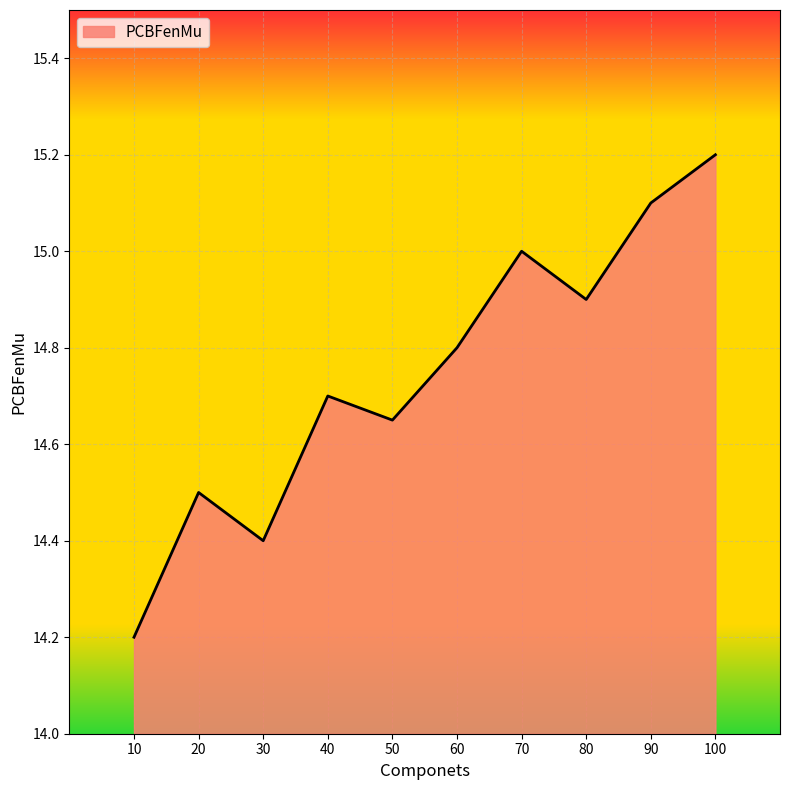

How many lines are shown in the chart?

1